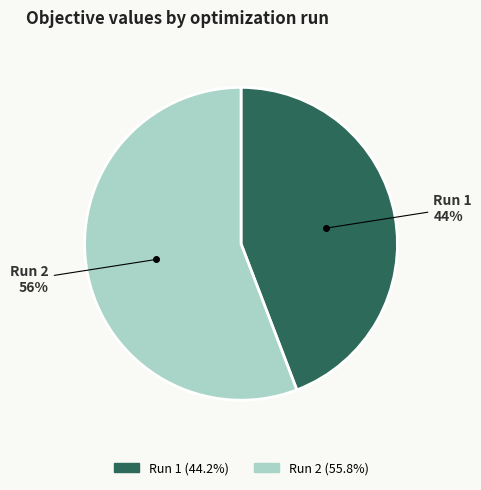

True or false: Run 2 accounts for 50% of the total.

False